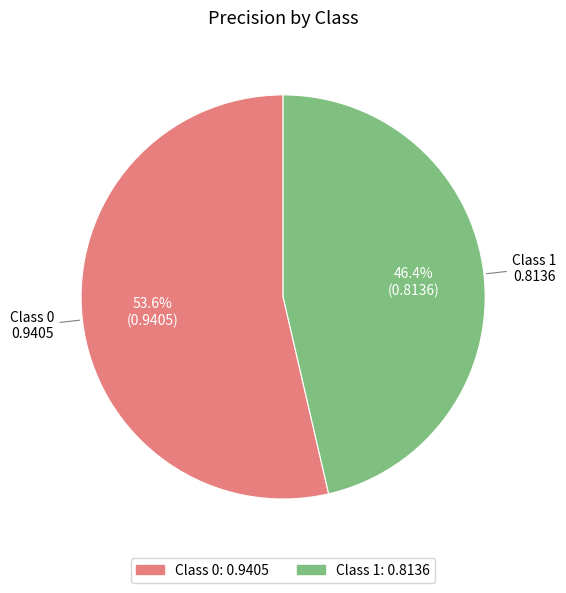

Is there a majority slice in this chart?

Yes